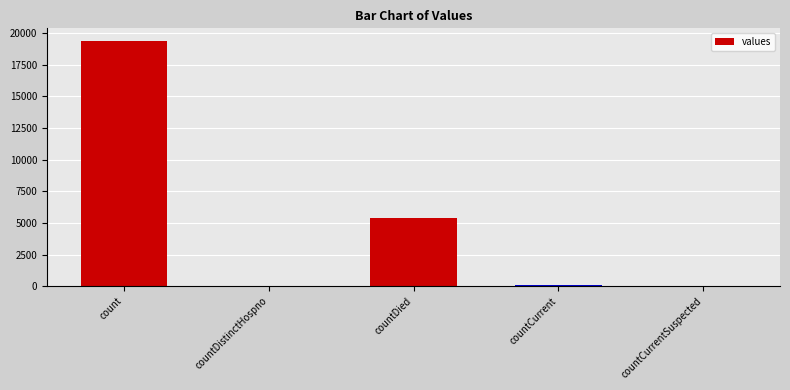

What is the maximum value shown in the chart?

19420